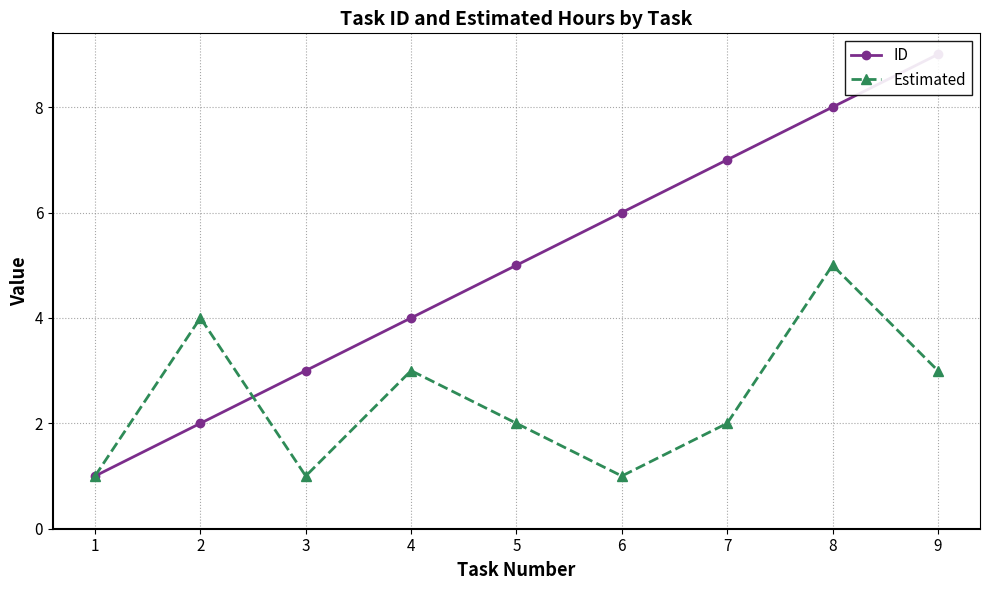

What is the difference between the ID values at 7 and 8?

1